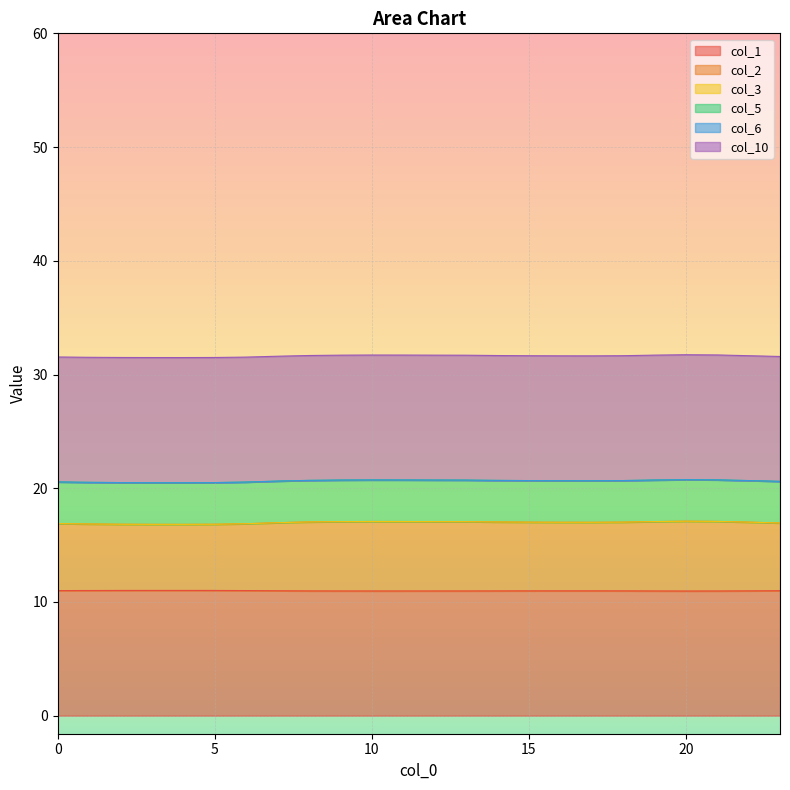

Does the chart display data point markers on the line(s)?

No